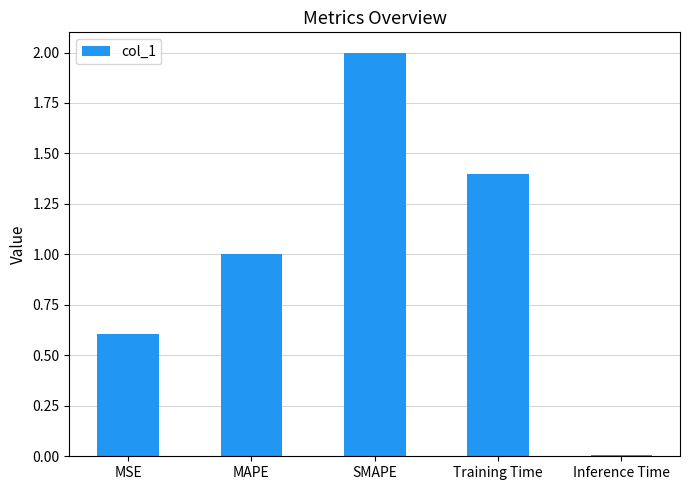

List the labels in order of value, largest first.

SMAPE, Training Time, MAPE, MSE, Inference Time